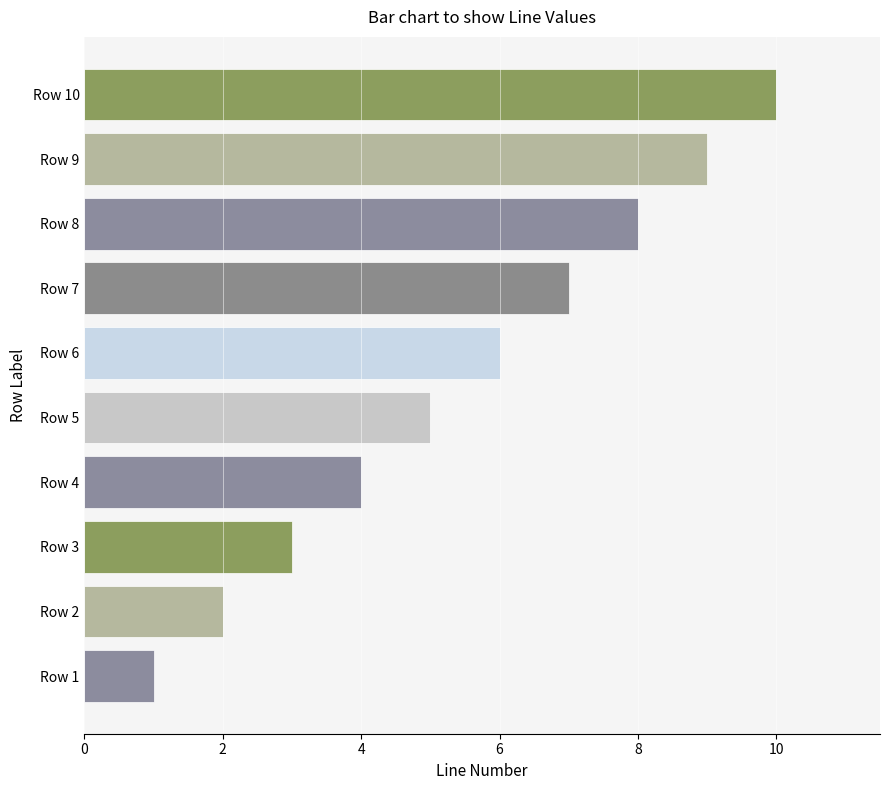

List the labels in order of value, largest first.

Row 10, Row 9, Row 8, Row 7, Row 6, Row 5, Row 4, Row 3, Row 2, Row 1